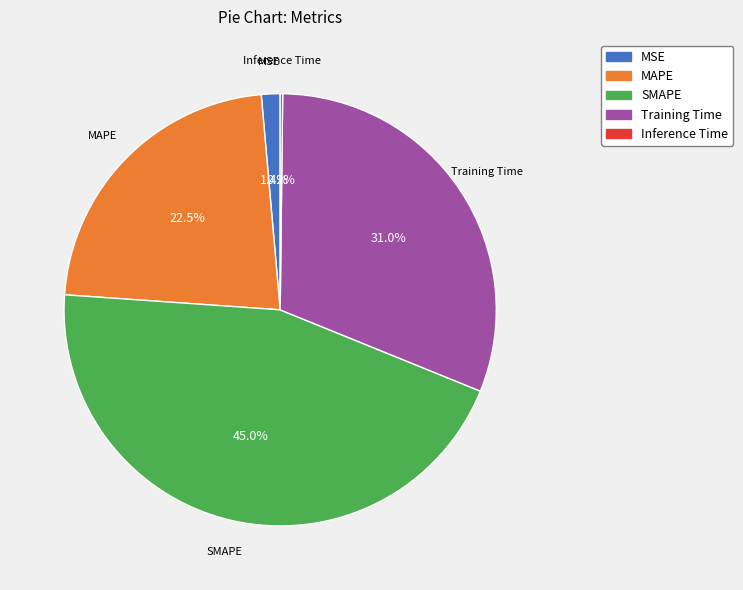

Do SMAPE and MSE together represent more than half of the pie?

No